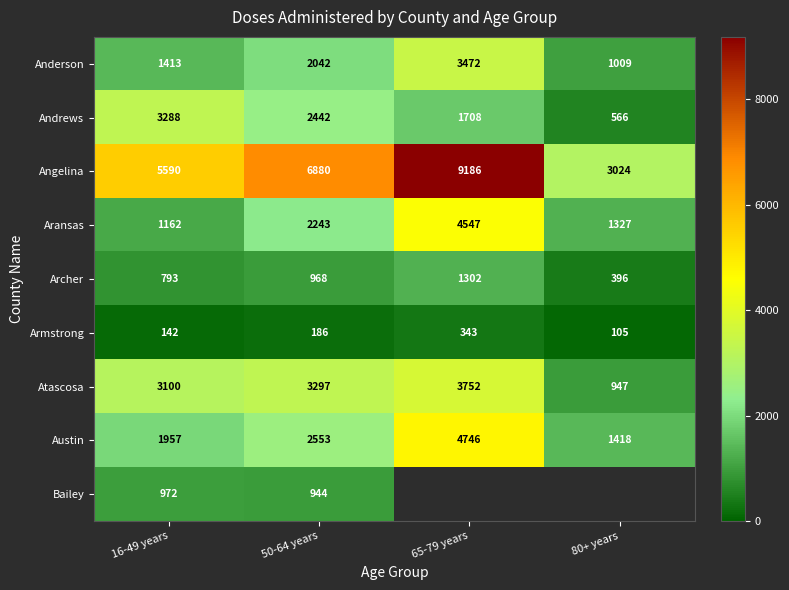

What is the sum of all Aransas values?

9279